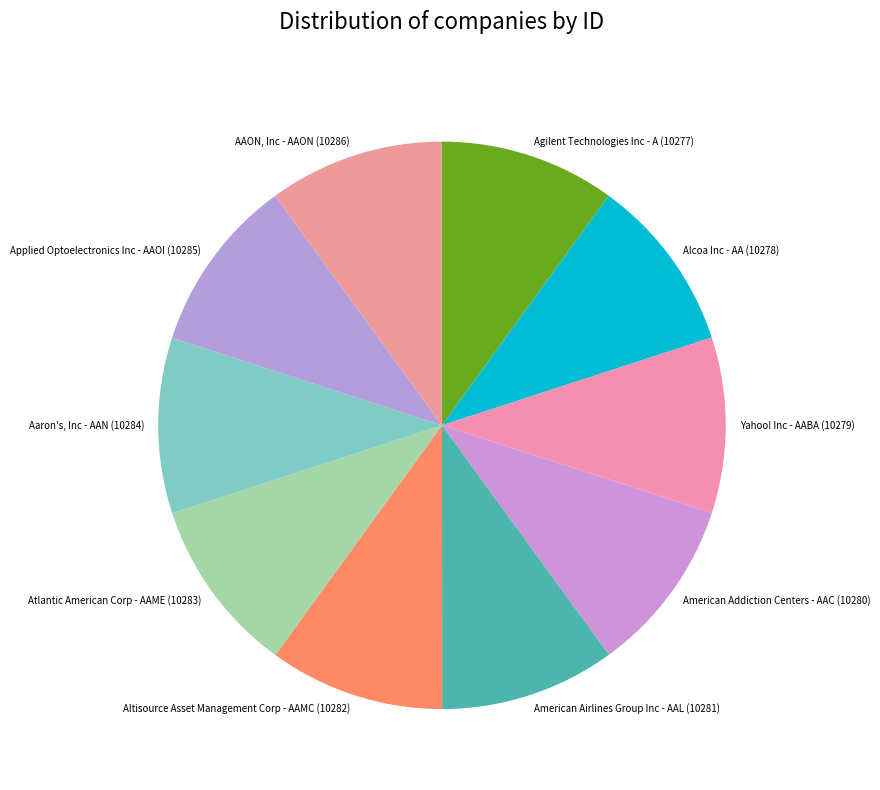

Approximately how many times larger is the value at Atlantic American Corp - AAME (10283) compared to Yahoo! Inc - AABA (10279)?

1.0